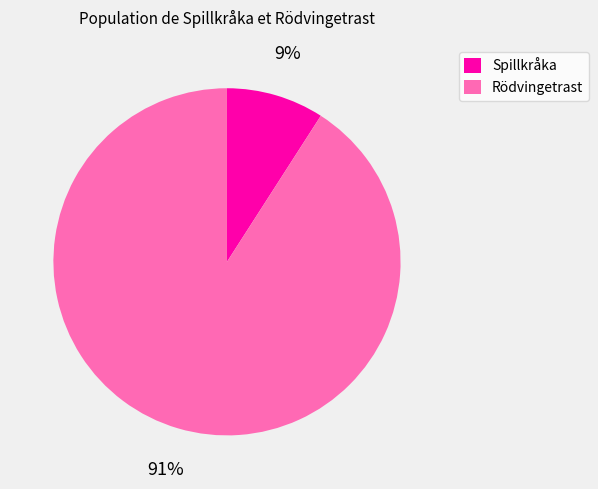

What percentage is the Rödvingetrast slice, to the nearest percent?

91%